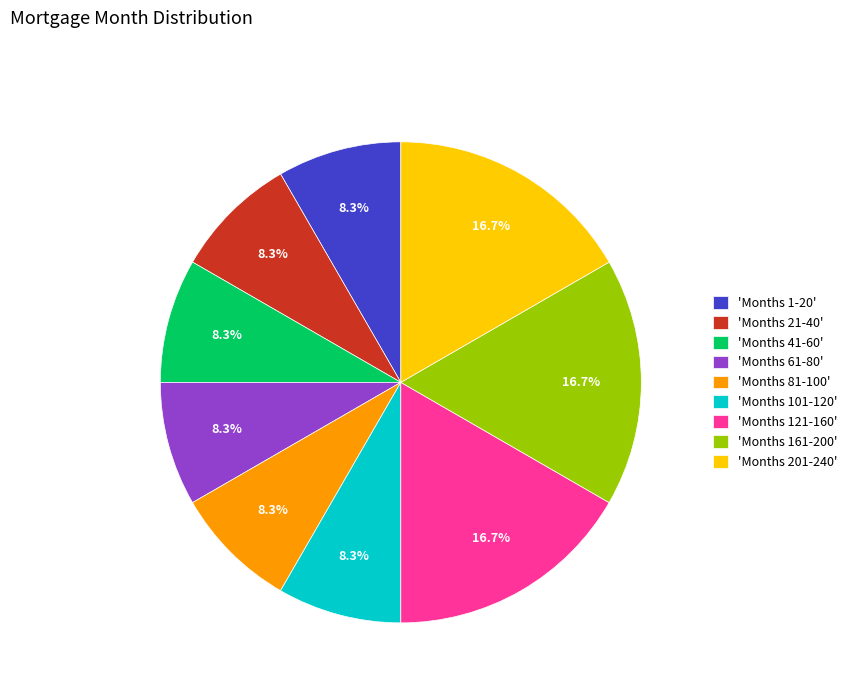

What percentage is NOT represented by 'Months 81-100'?

91.7%